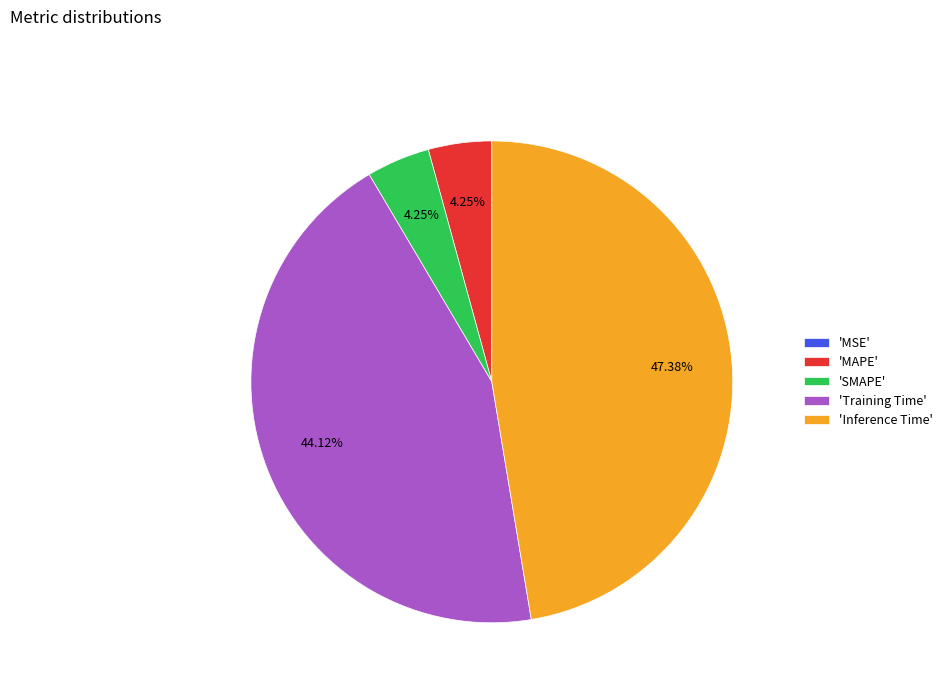

Does 'MAPE' represent more than half of the total?

No